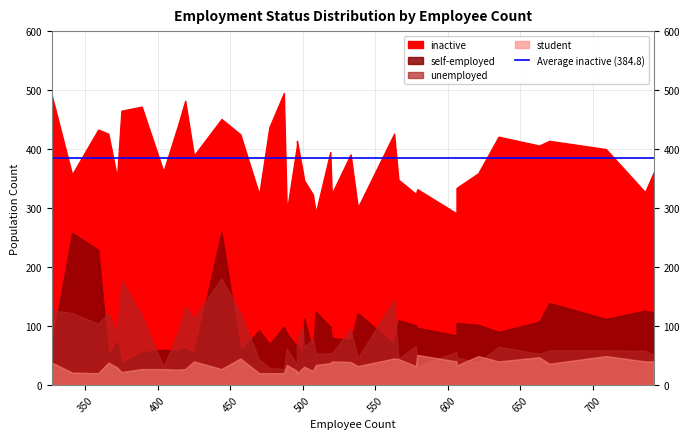

True or false: inactive has a value of 352 at 8.

True